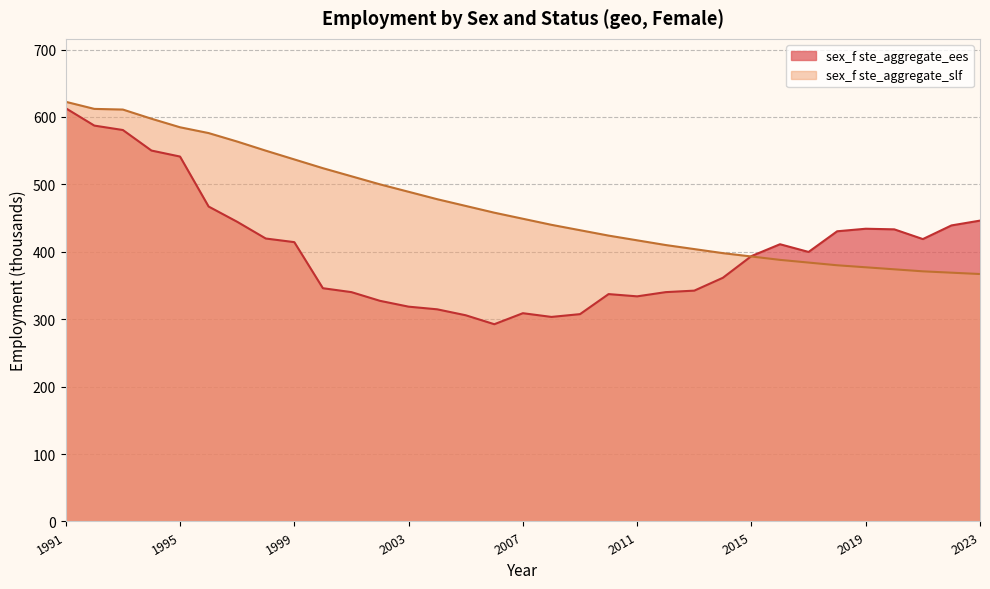

What is the value of the sex_f ste_aggregate_slf point at the 28th from the left?

380.0